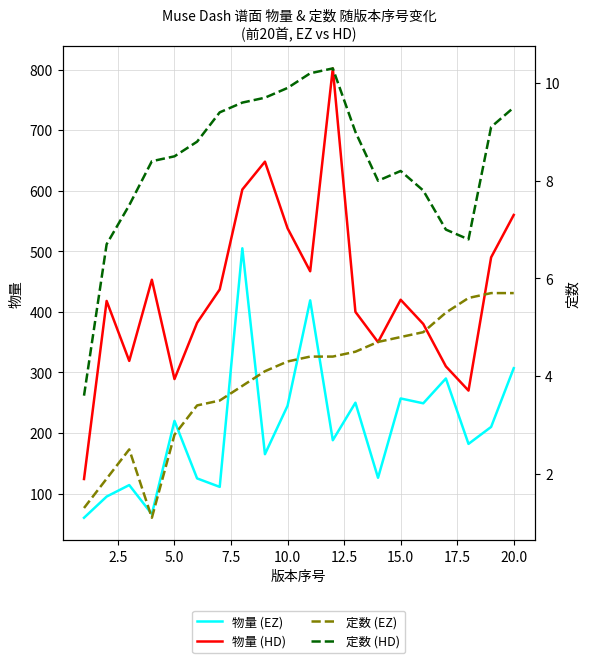

What is the difference between the maximum and minimum values in the 物量 (EZ) series?

445